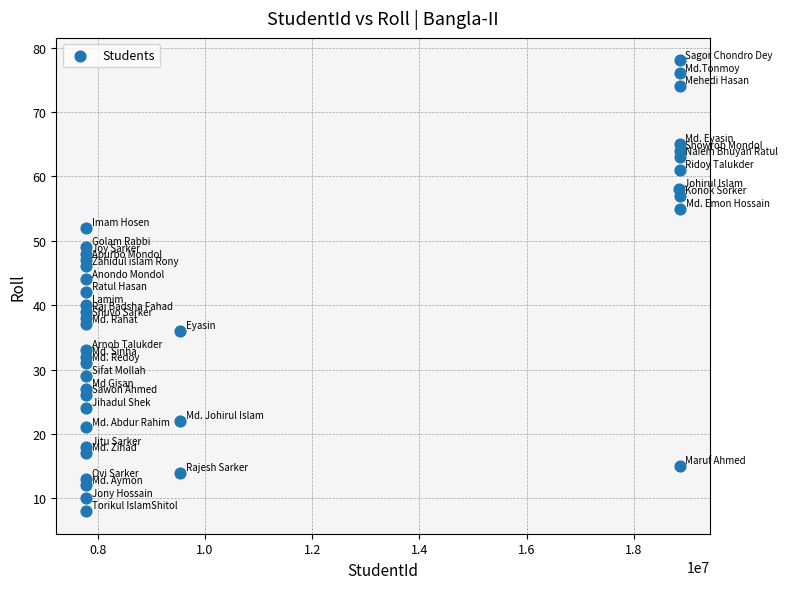

What is the range of Y values (max minus min)?

70